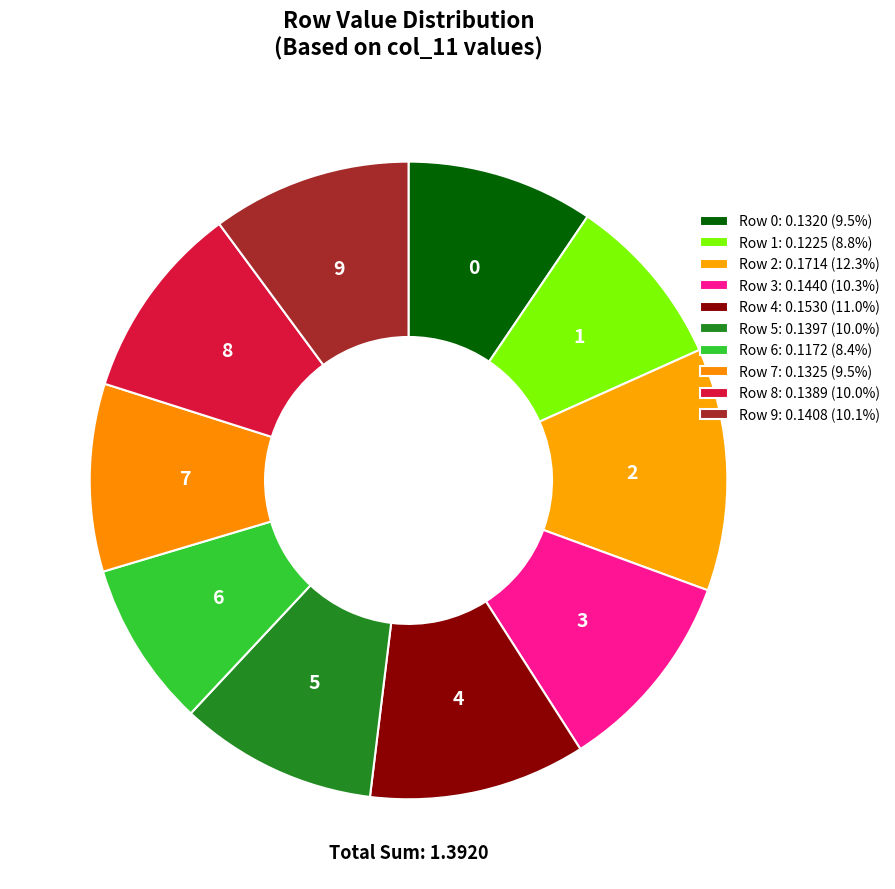

Does 0 represent more than half of the total?

No